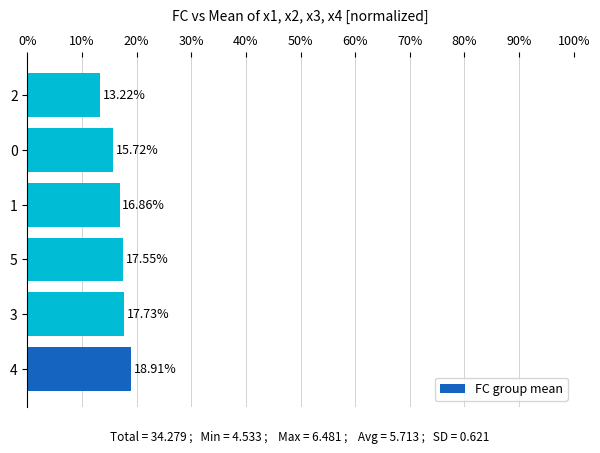

Between 4 and 3, which is larger?

4